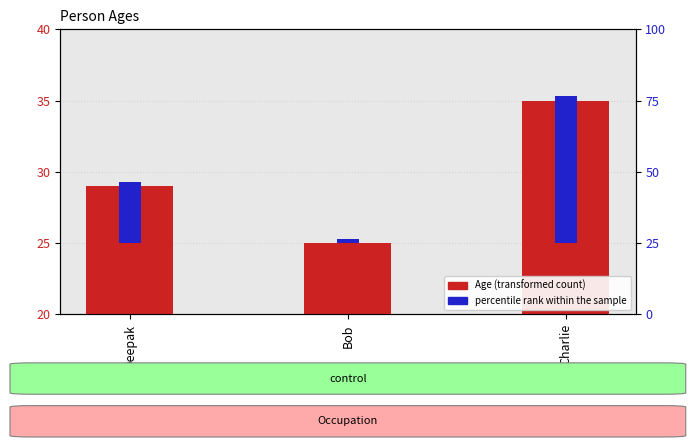

Reading left to right, extract all data points from this chart.

29	25	35